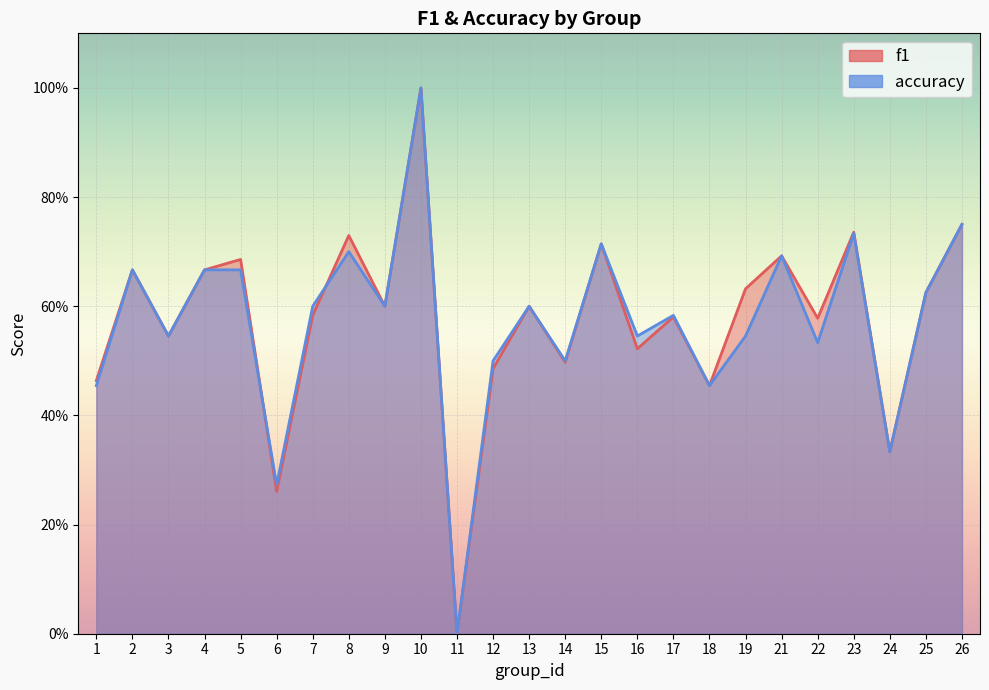

Is it true that f1 equals 0.7 at 8?

True